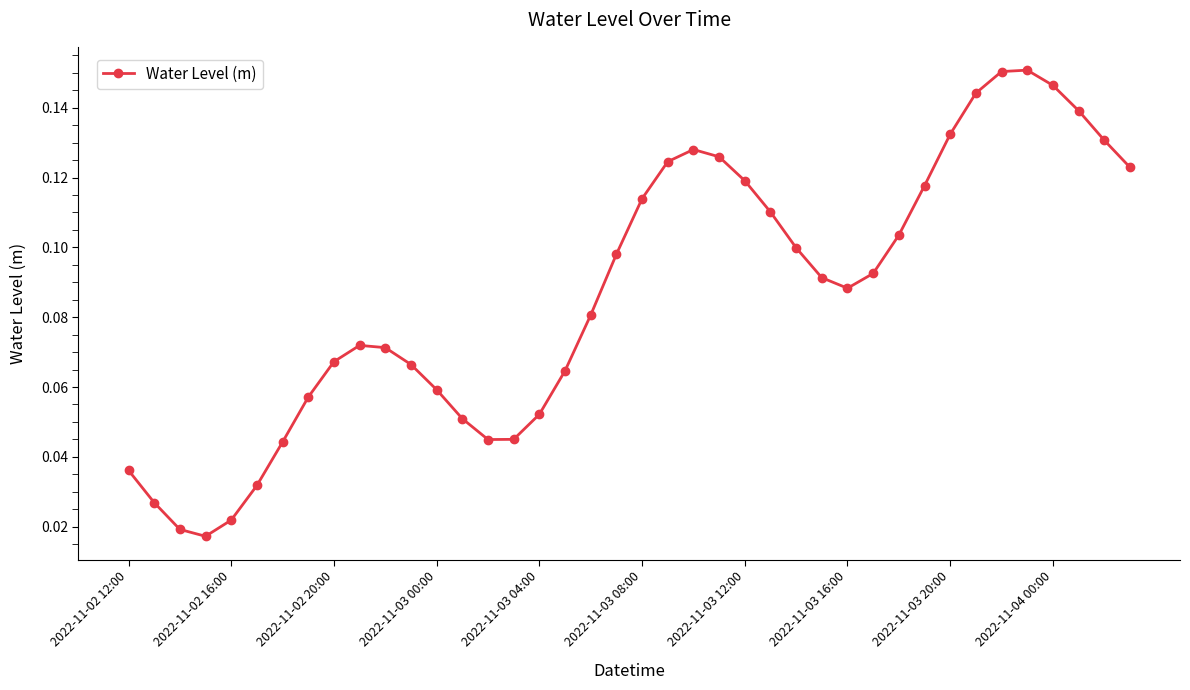

How many values are between 0 and 1?

40